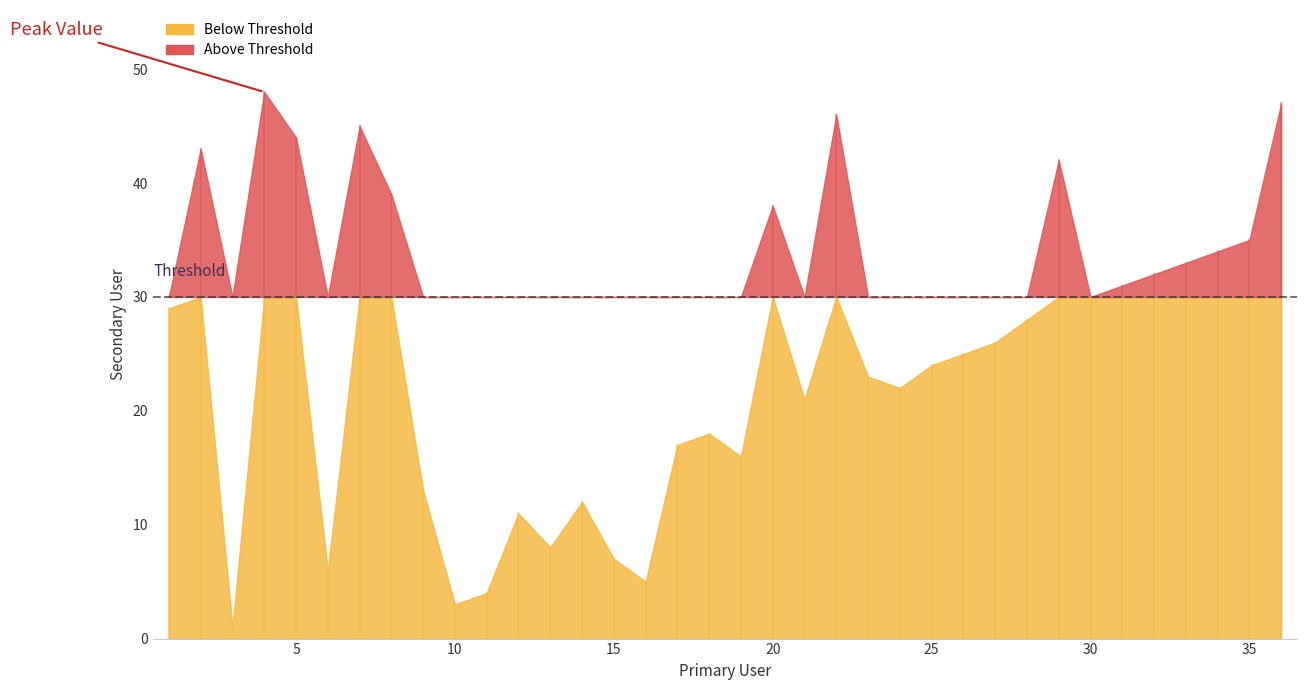

How many interior local valleys (lower than both neighbors) does the data have?

9